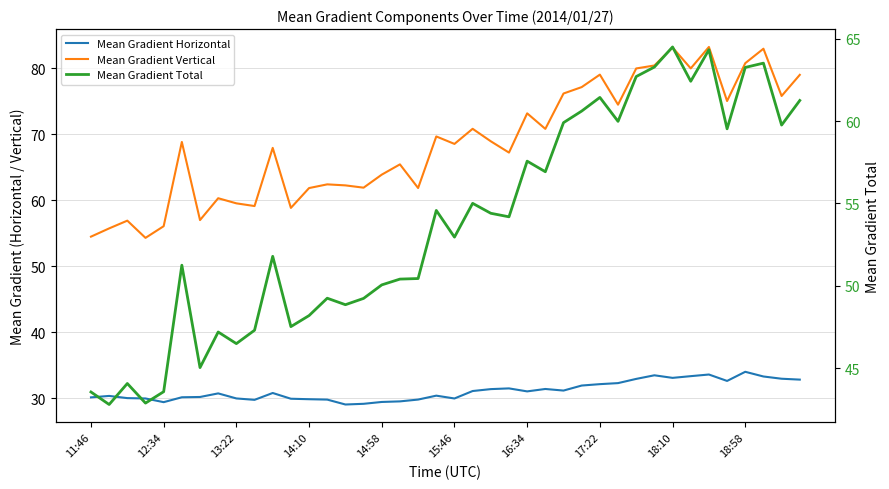

At which category does the chart reach its minimum across all series?

14